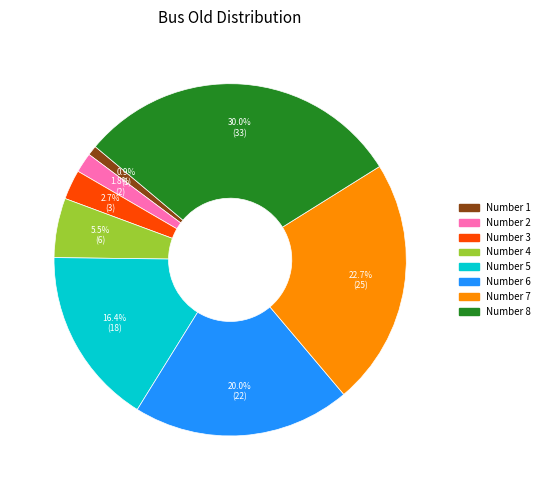

Is there a majority slice in this chart?

No